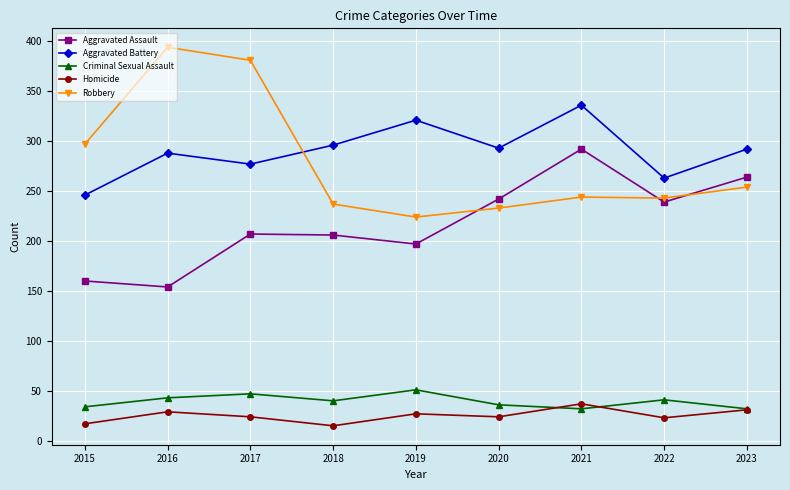

How many interior local peaks does the Criminal Sexual Assault series have?

3